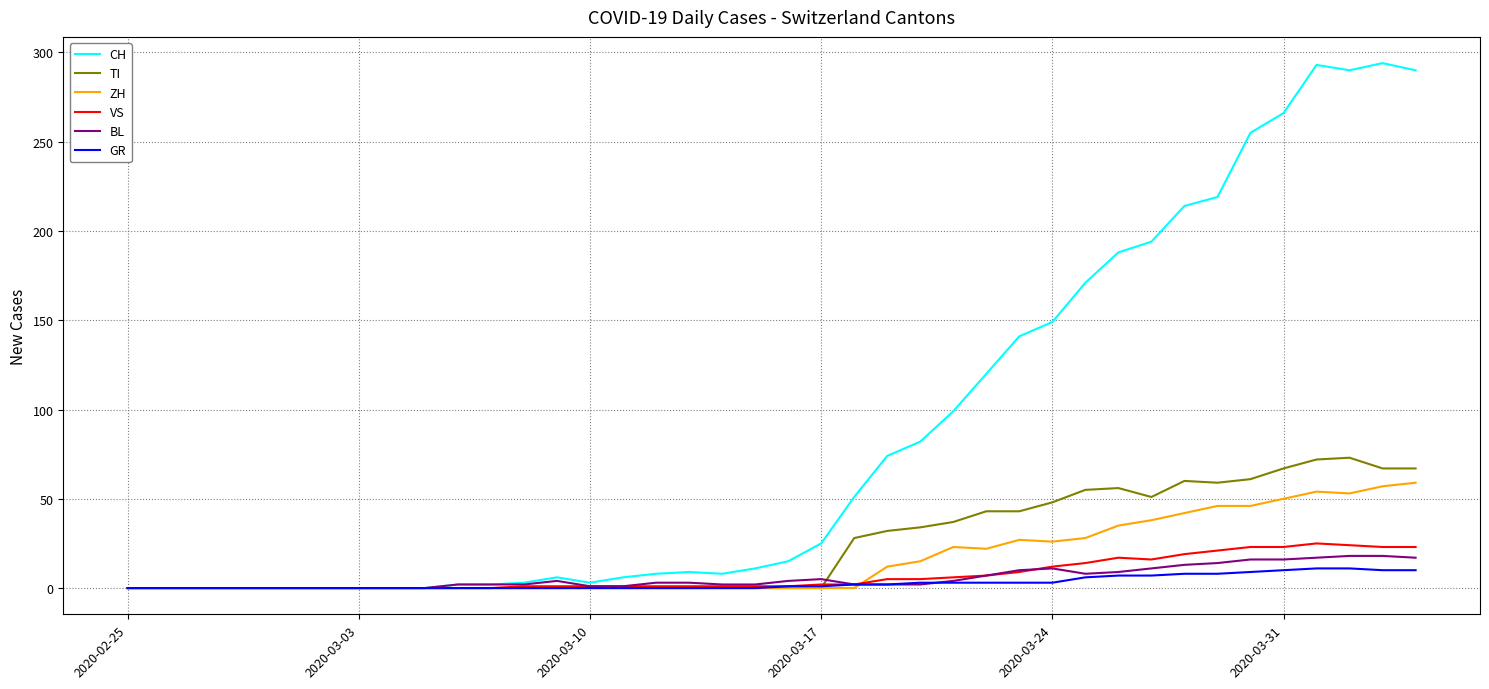

List the series in order of their peak value, lowest first.

GR, BL, VS, ZH, TI, CH